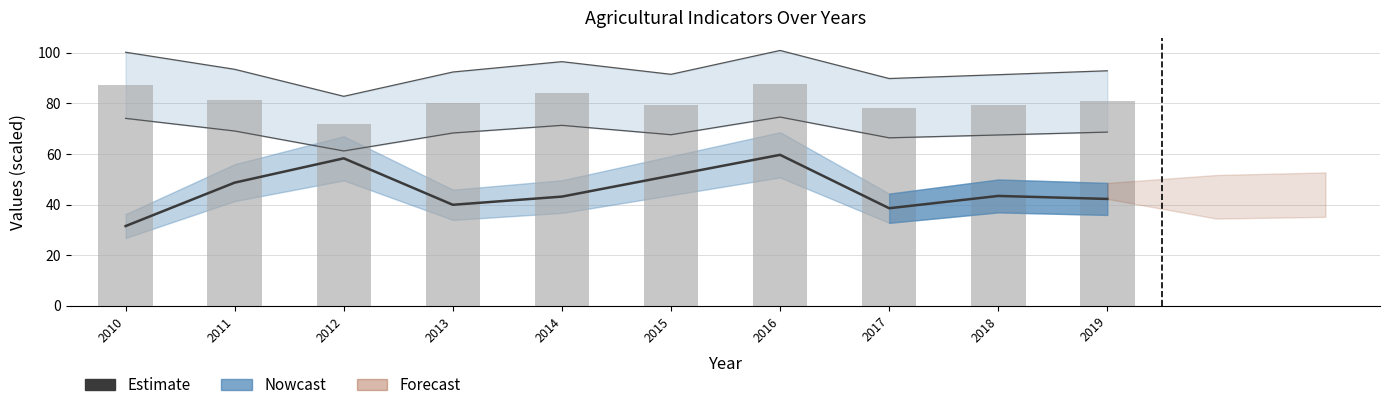

What is the difference between the maximum and second lowest values?

21.1